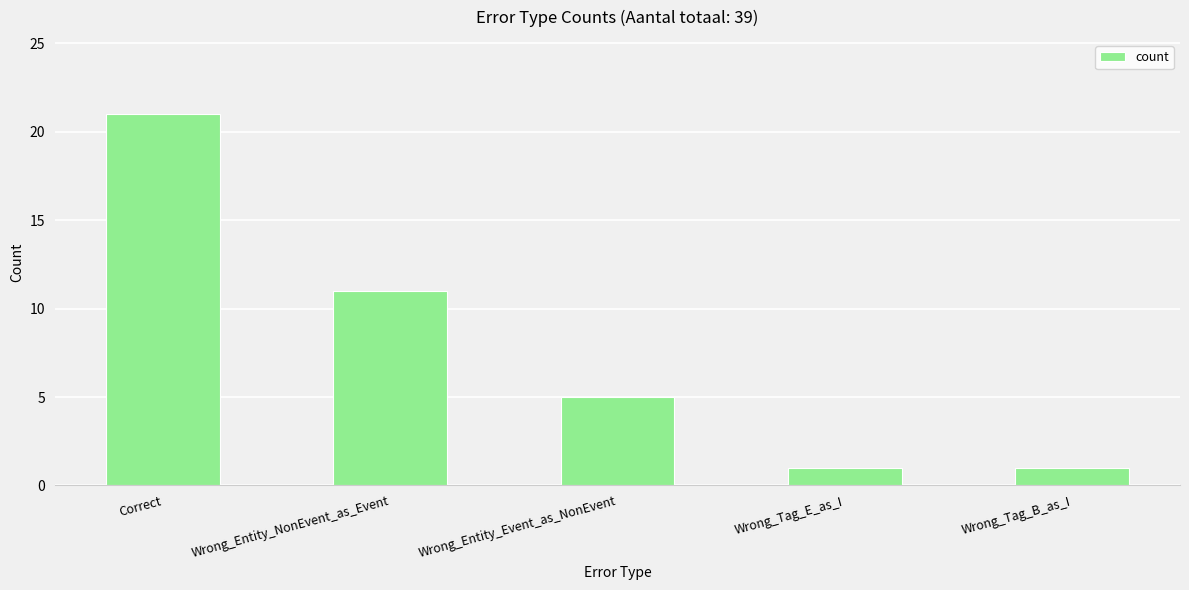

What is the value of the 2nd bar from the left?

11